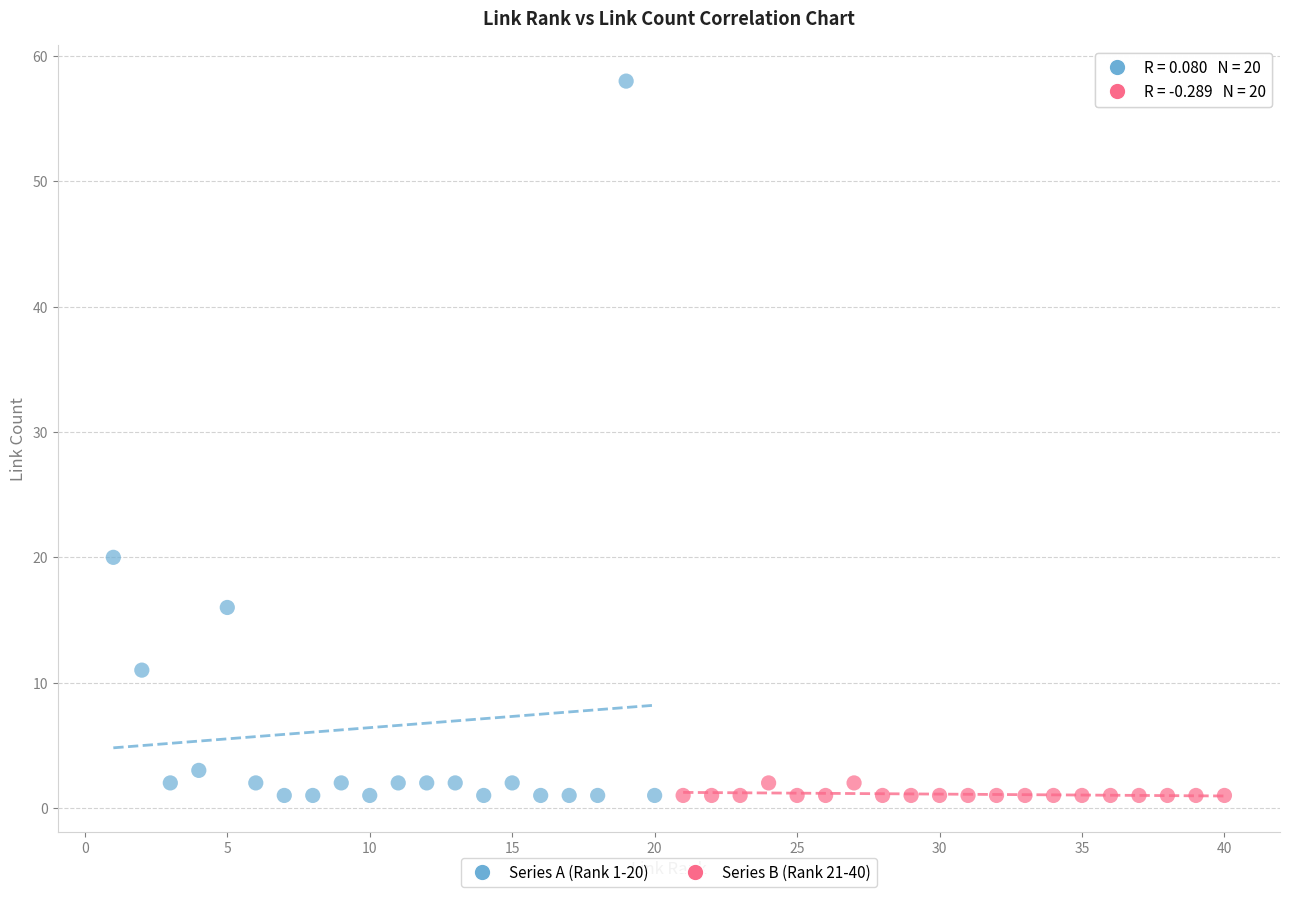

Which series has the largest Y range (max minus min)?

Series A (Rank 1-20)